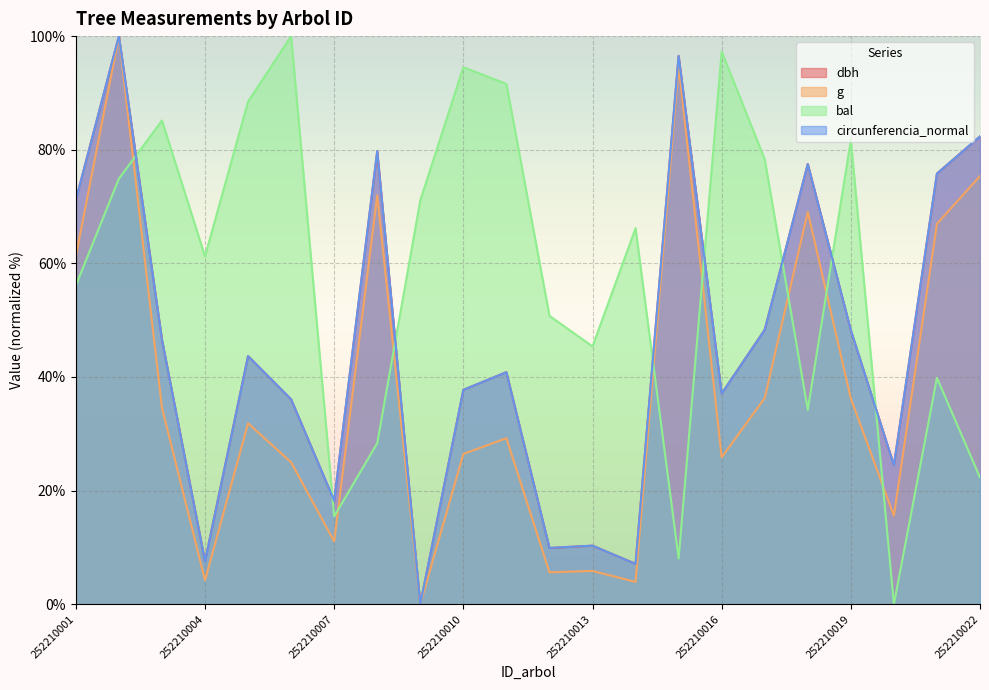

What is the spread (max minus min) of values at 252210014?

62.3